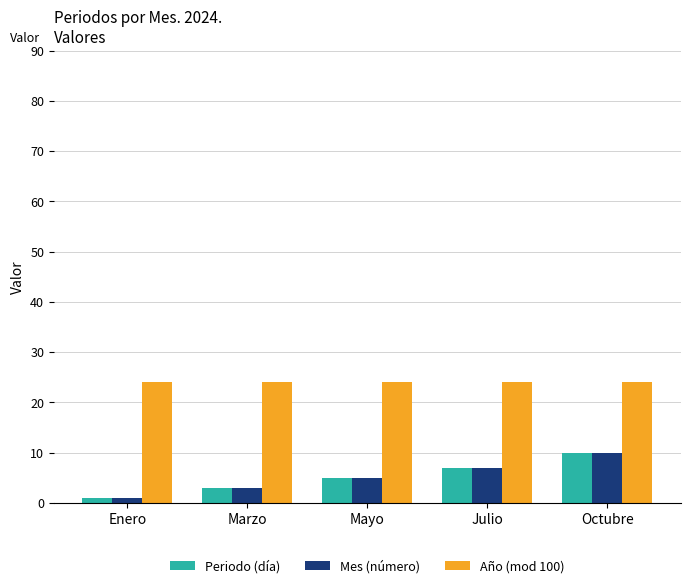

What is the spread (max minus min) of values at Julio?

17